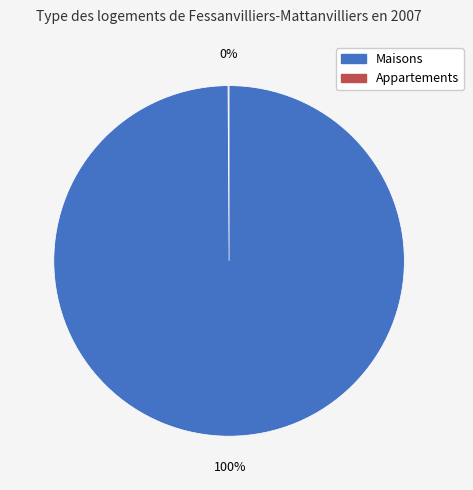

To the nearest percent, what is the difference between the largest and smallest slice percentages?

100%